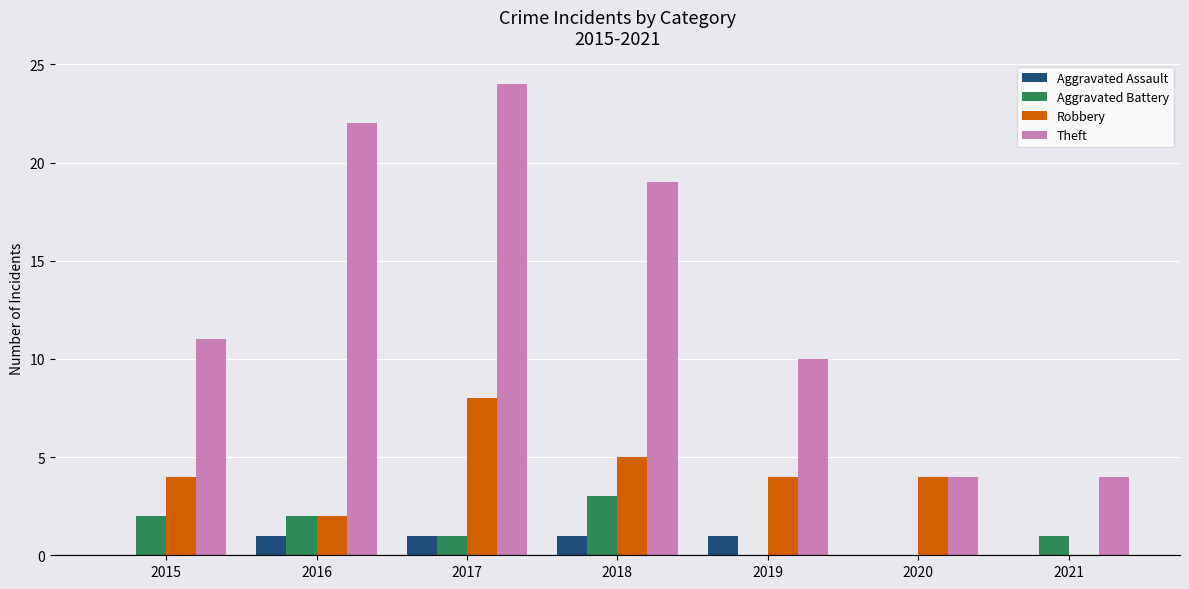

What are all the series names shown in the legend?

Aggravated Assault, Aggravated Battery, Robbery, Theft